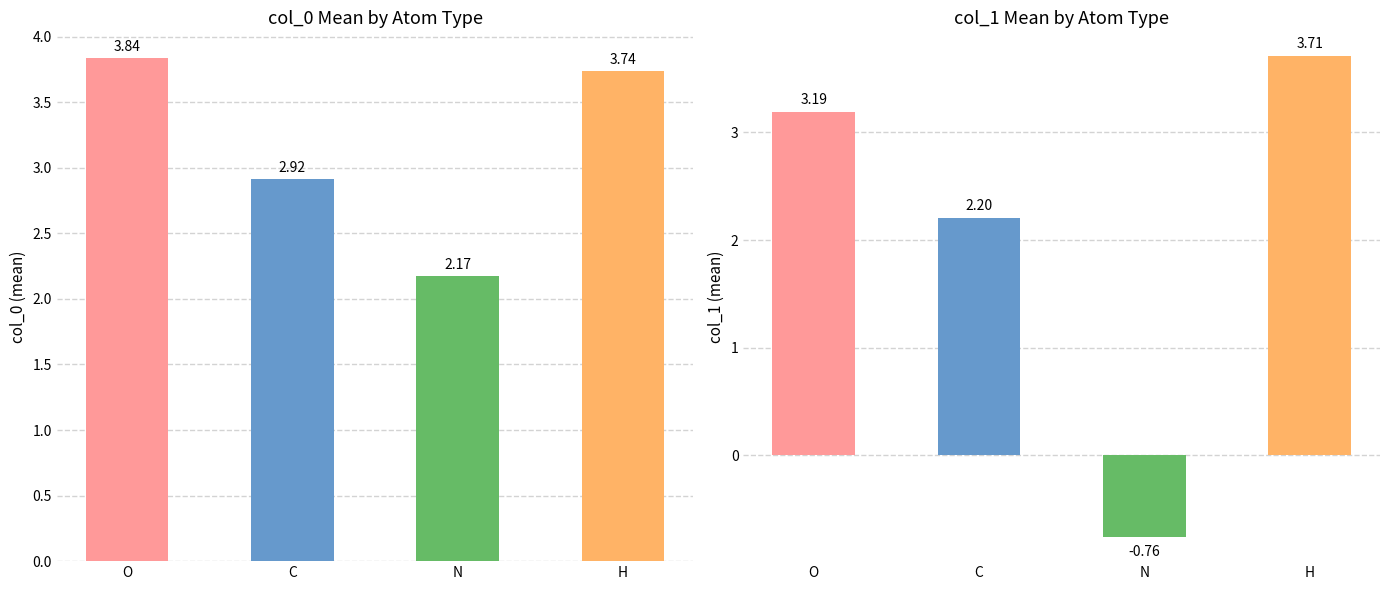

List the labels in order of col_0 value, smallest first.

N, C, H, O